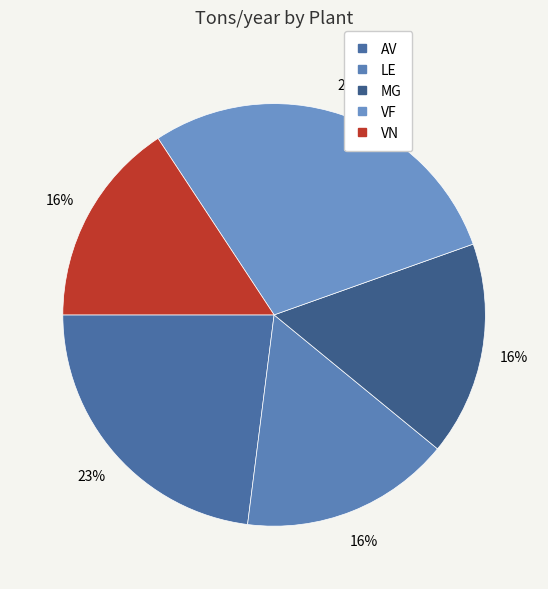

How many slices are in this pie chart?

5